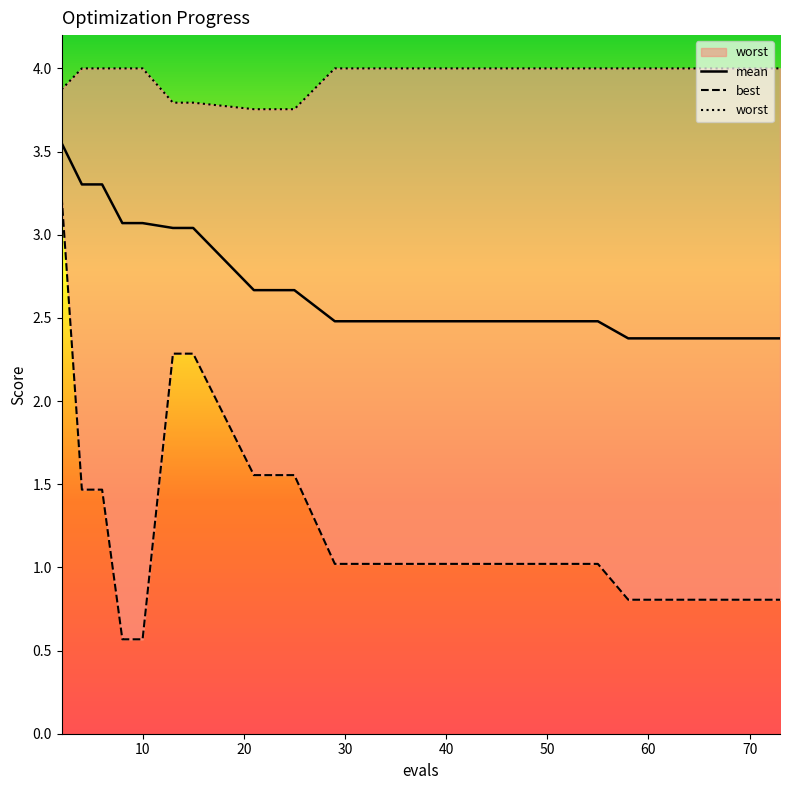

True or false: best has a value of 0.5 at 15.

False